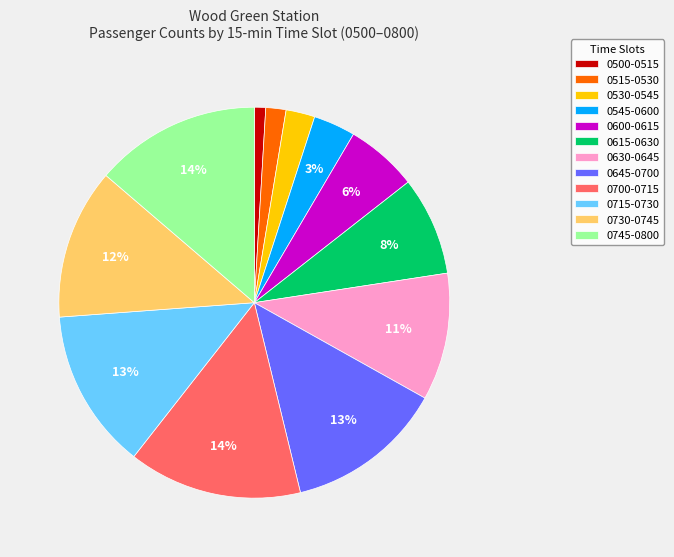

To the nearest percent, what is the combined percentage of 0500-0515 and 0730-0745?

13%